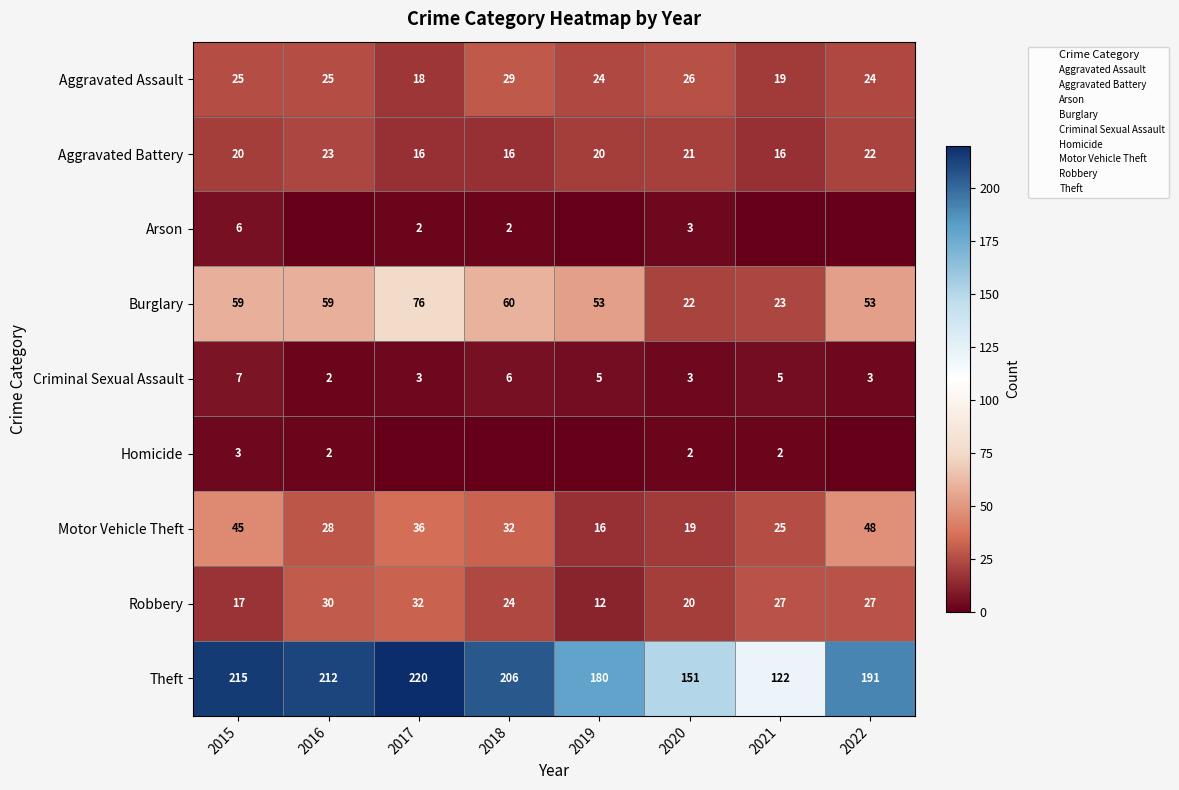

Rank the series by their maximum value, from lowest to highest.

Homicide, Arson, Criminal Sexual Assault, Aggravated Battery, Aggravated Assault, Robbery, Motor Vehicle Theft, Burglary, Theft